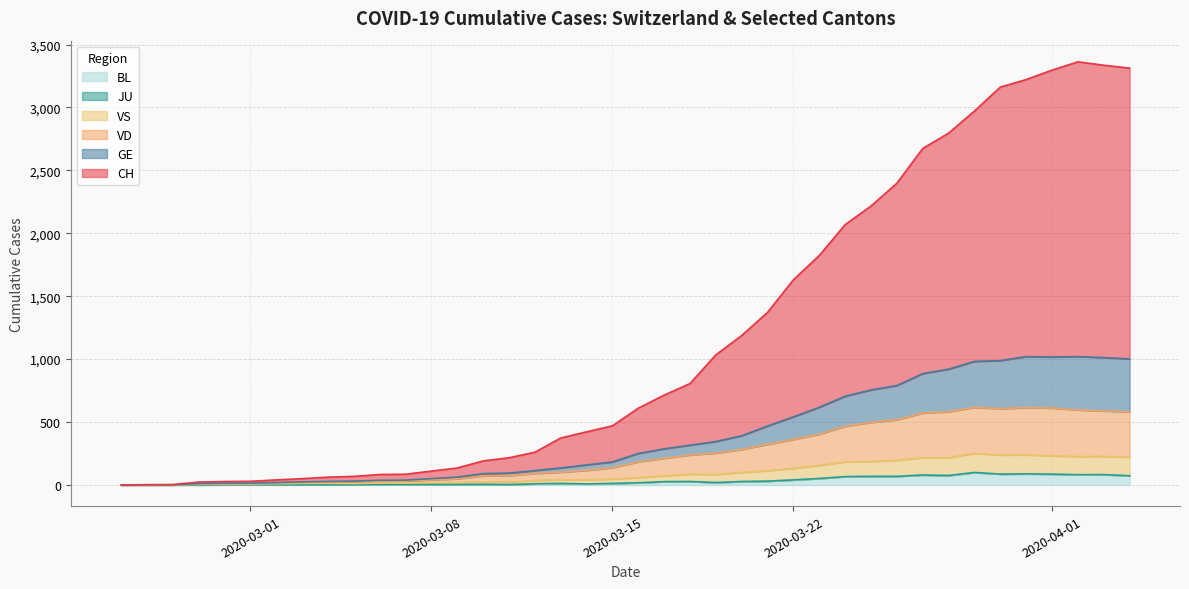

Which series has the widest spread of values?

CH